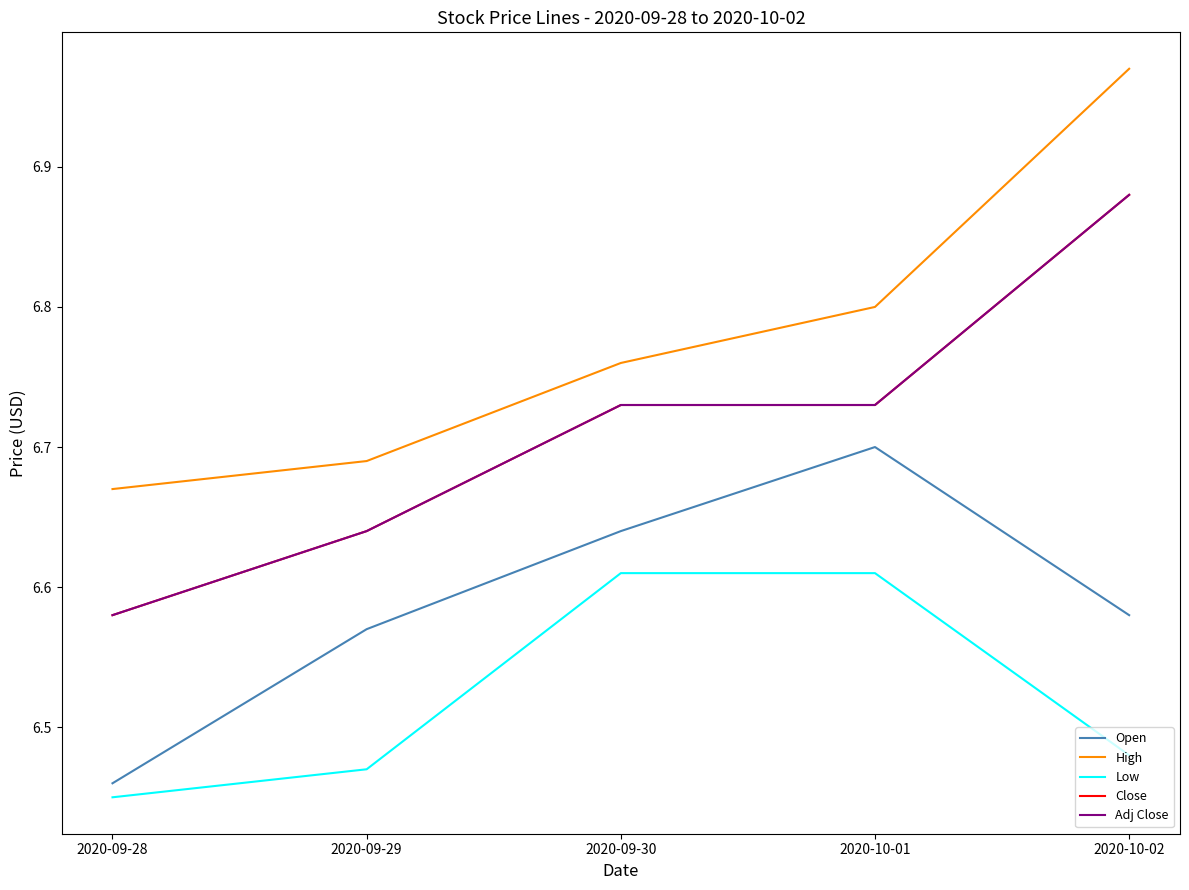

Does the chart display data point markers on the line(s)?

No